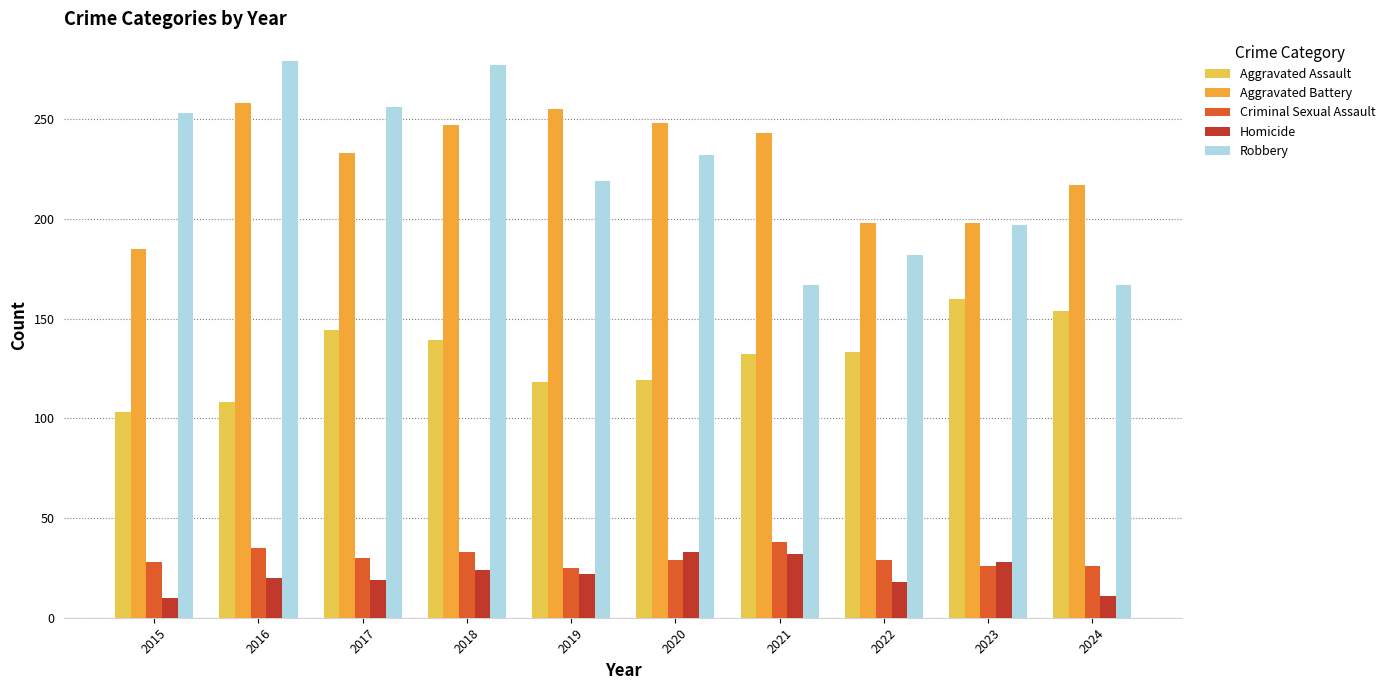

What is the average value of the Aggravated Battery series?

228